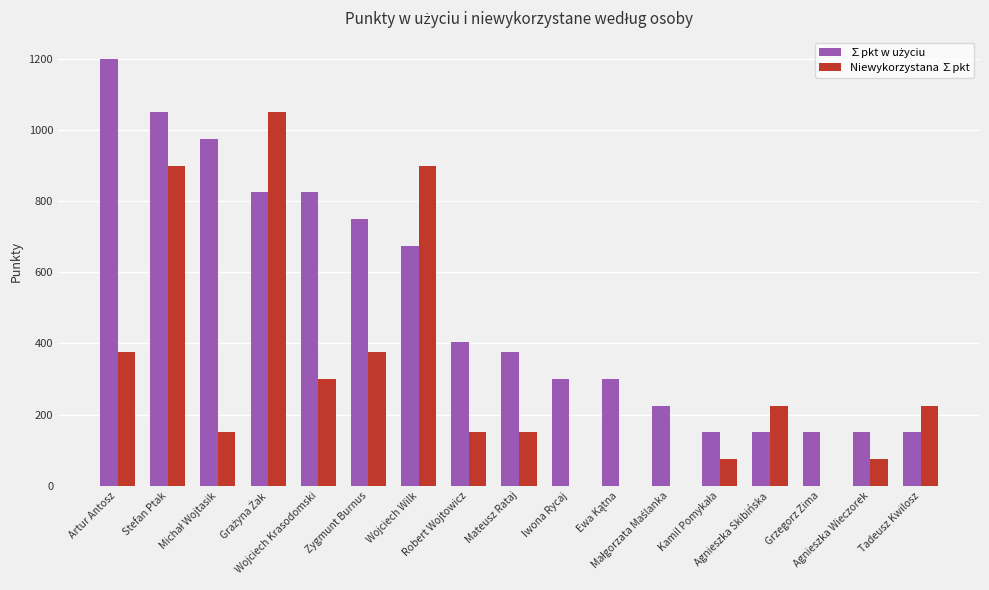

What is the maximum value for Niewykorzystana ∑pkt?

1050